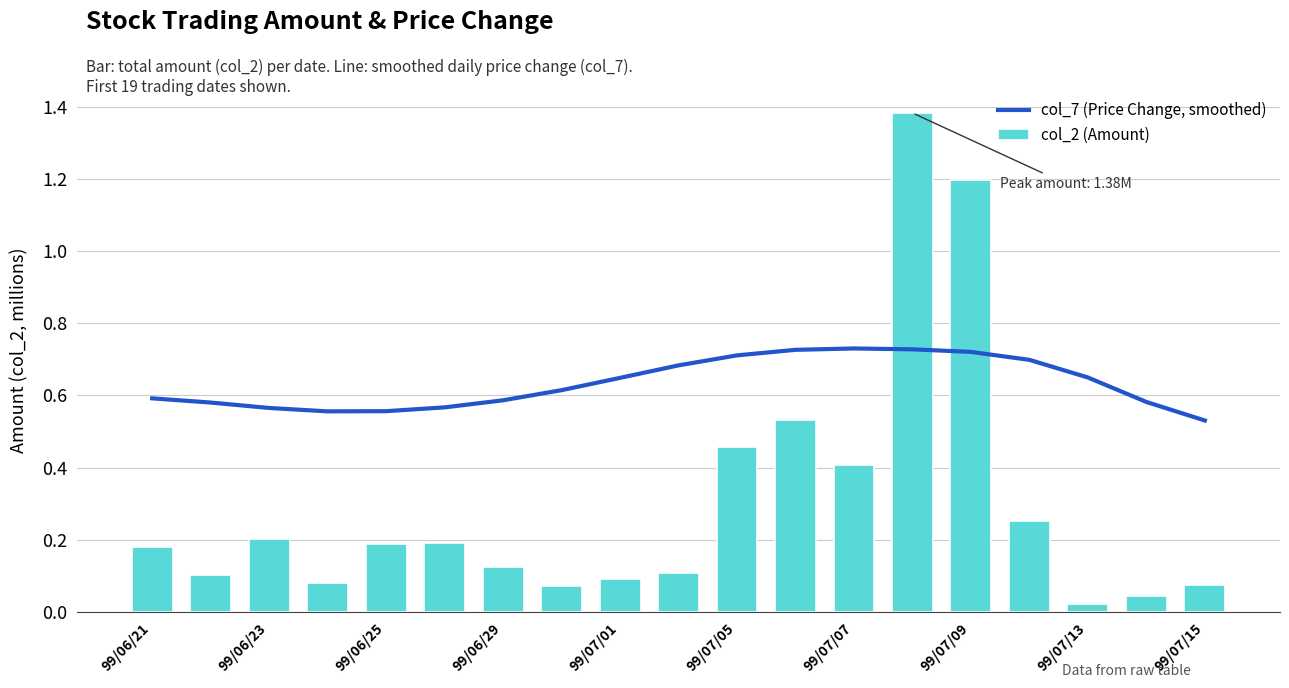

What position from the left is 11?

12